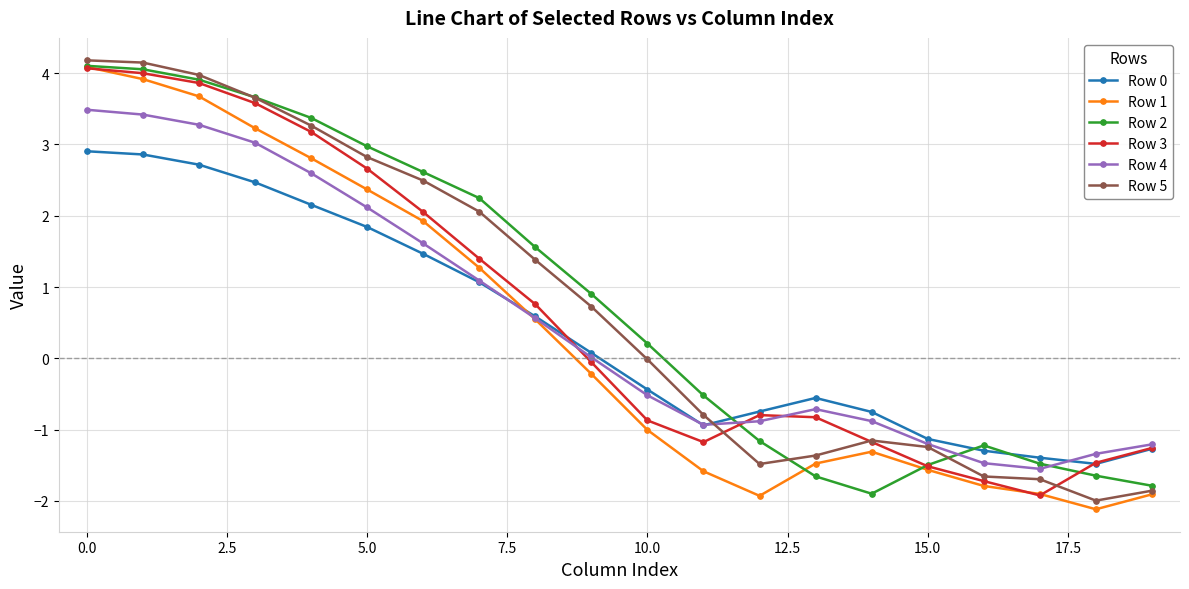

What is the value of the Row 1 point at the 9th from the left?

0.5